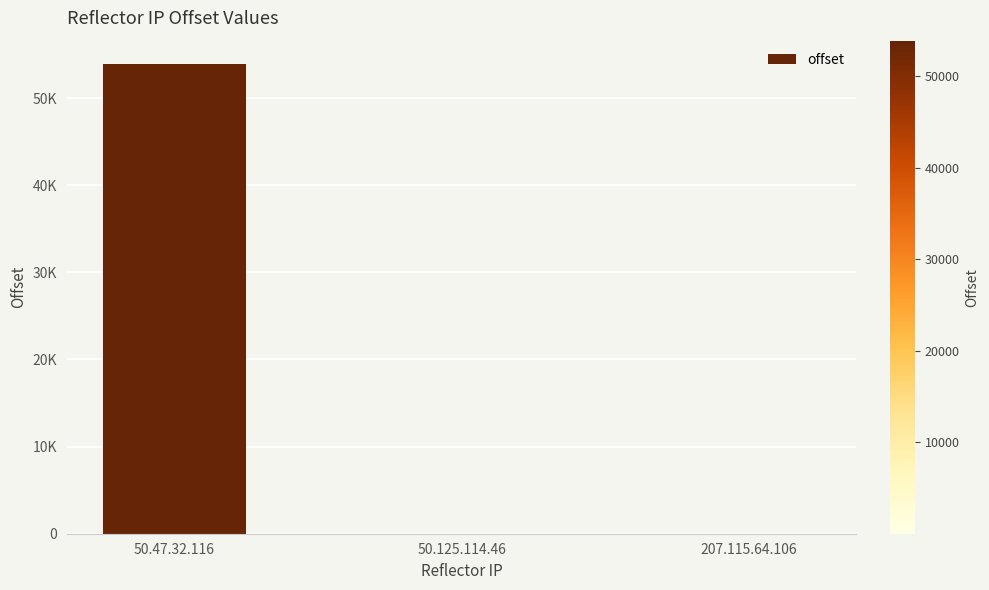

Are the bars horizontal?

No